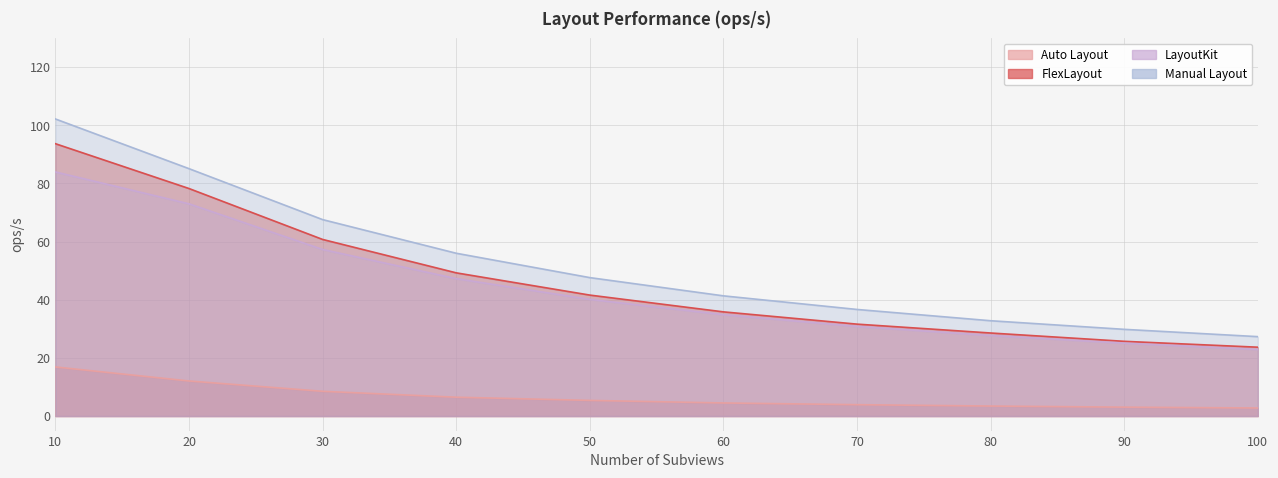

List the labels in order of Auto Layout value, smallest first.

100, 90, 80, 70, 60, 50, 40, 30, 20, 10